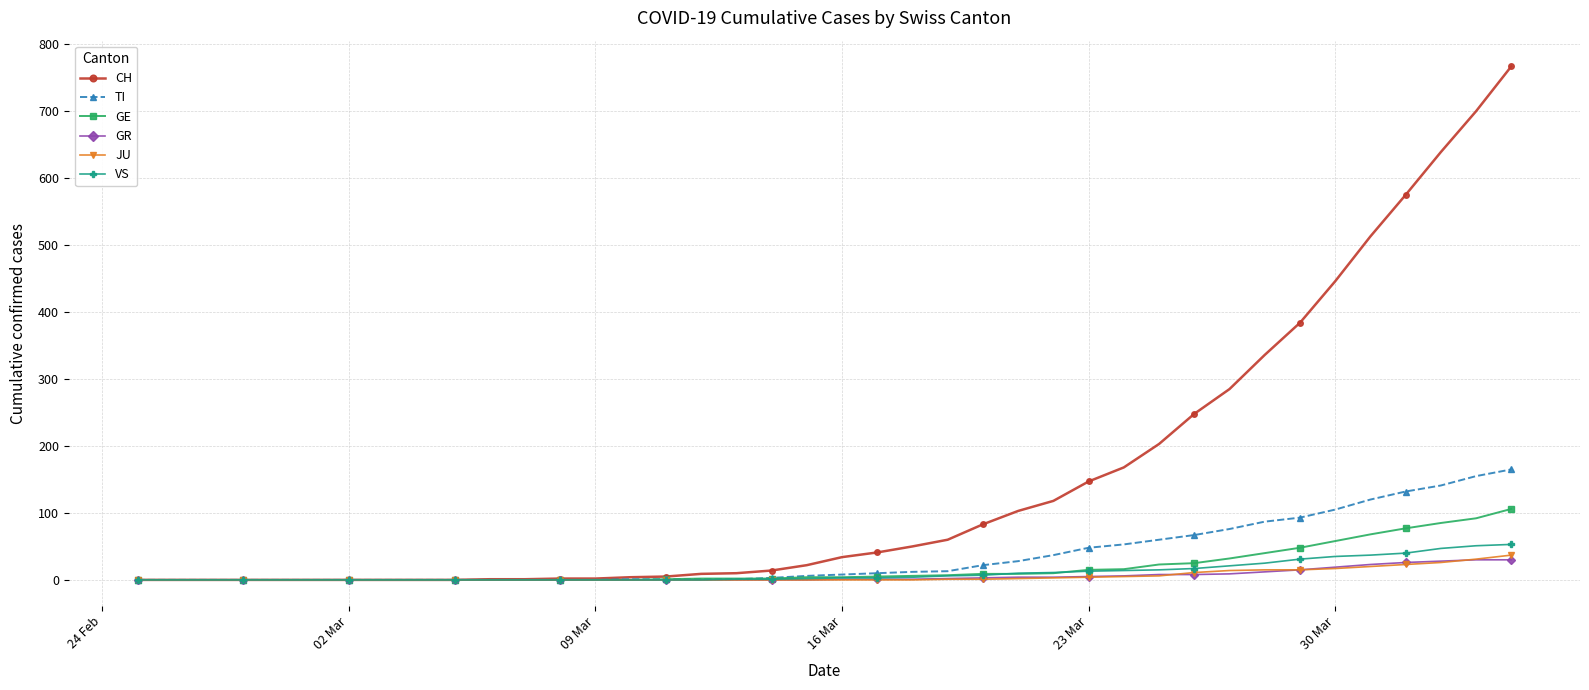

Which series has the widest spread of values?

CH